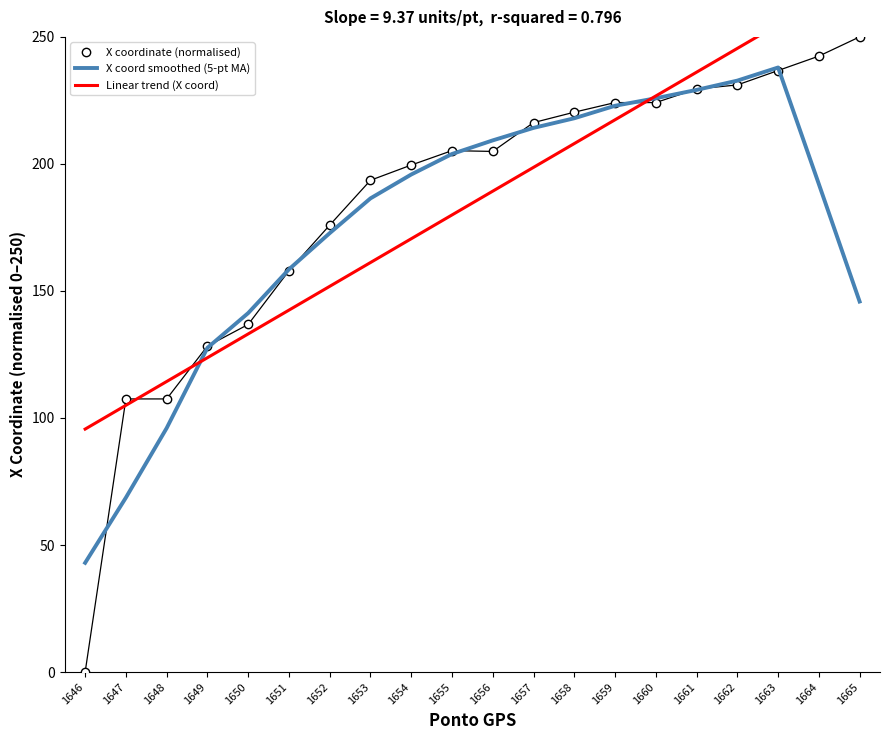

Count the number of data series in this chart.

3